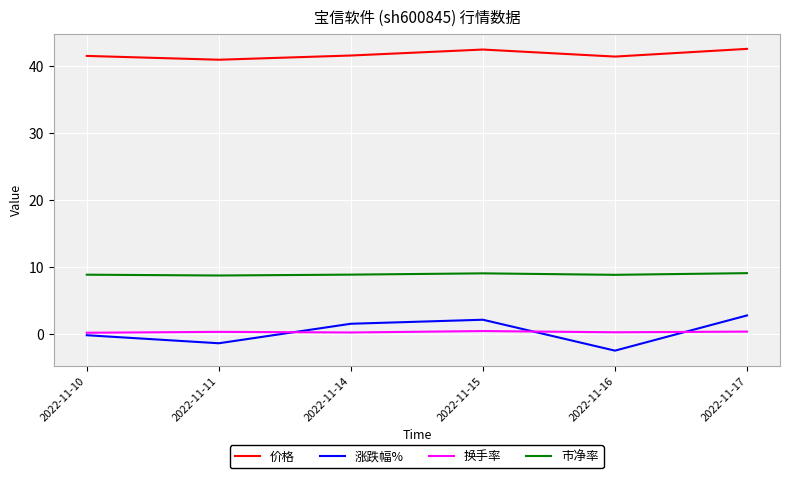

Which series ends up on top after the final intersection of 涨跌幅% and 换手率?

涨跌幅%